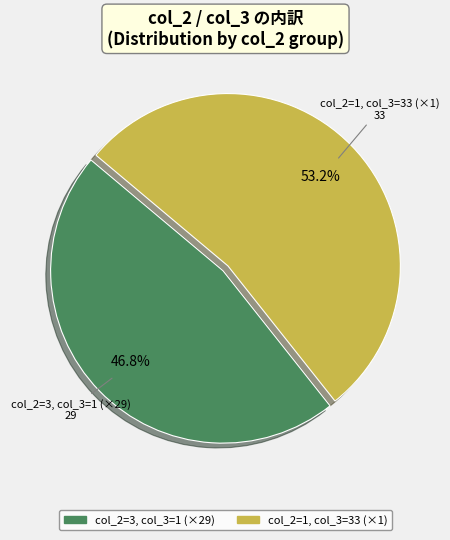

Is there any slice that represents more than half of the pie?

Yes